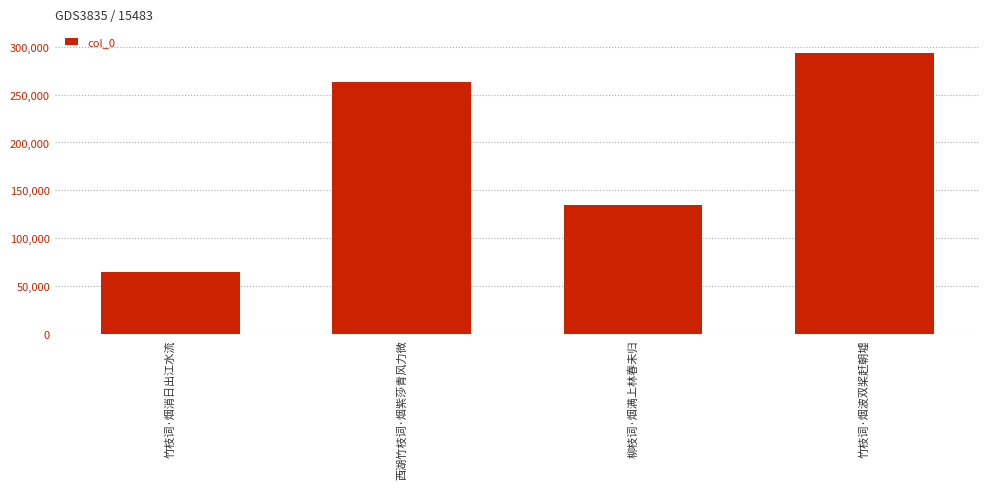

Rank the categories by value from lowest to highest.

竹枝词·烟消日出江水流, 柳枝词·烟满上林春未归, 西湖竹枝词·烟紫莎青风力微, 竹枝词·烟波双桨赶朝墟